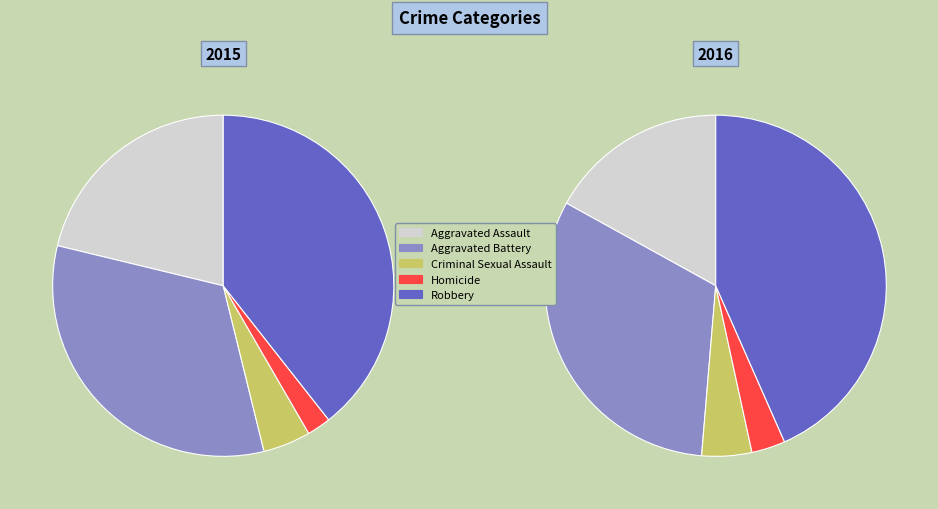

True or false: Aggravated Assault accounts for 3% of the total.

False